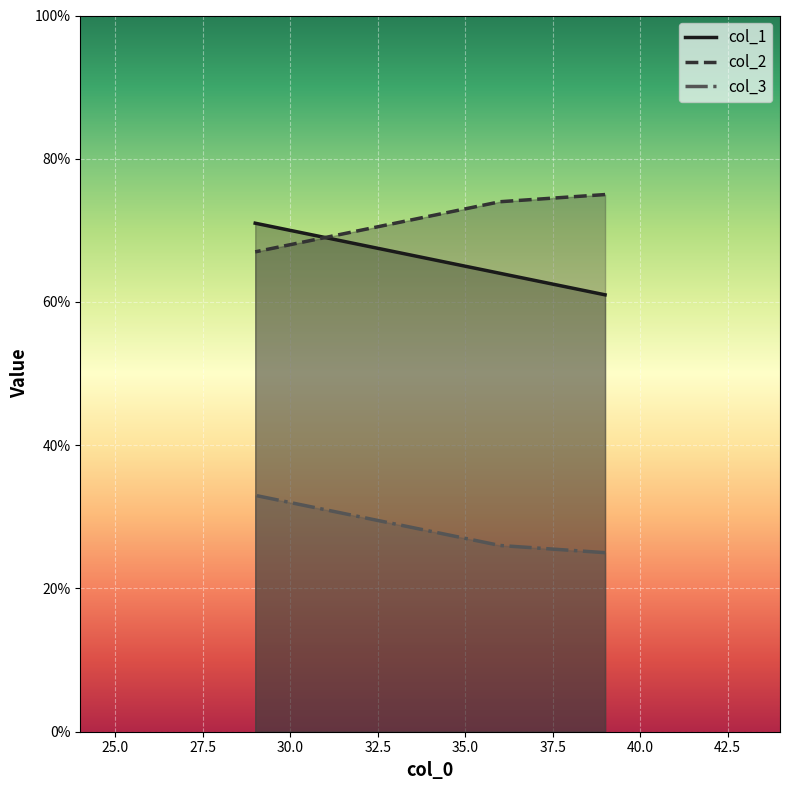

What are all the series names shown in the legend?

col_1, col_2, col_3